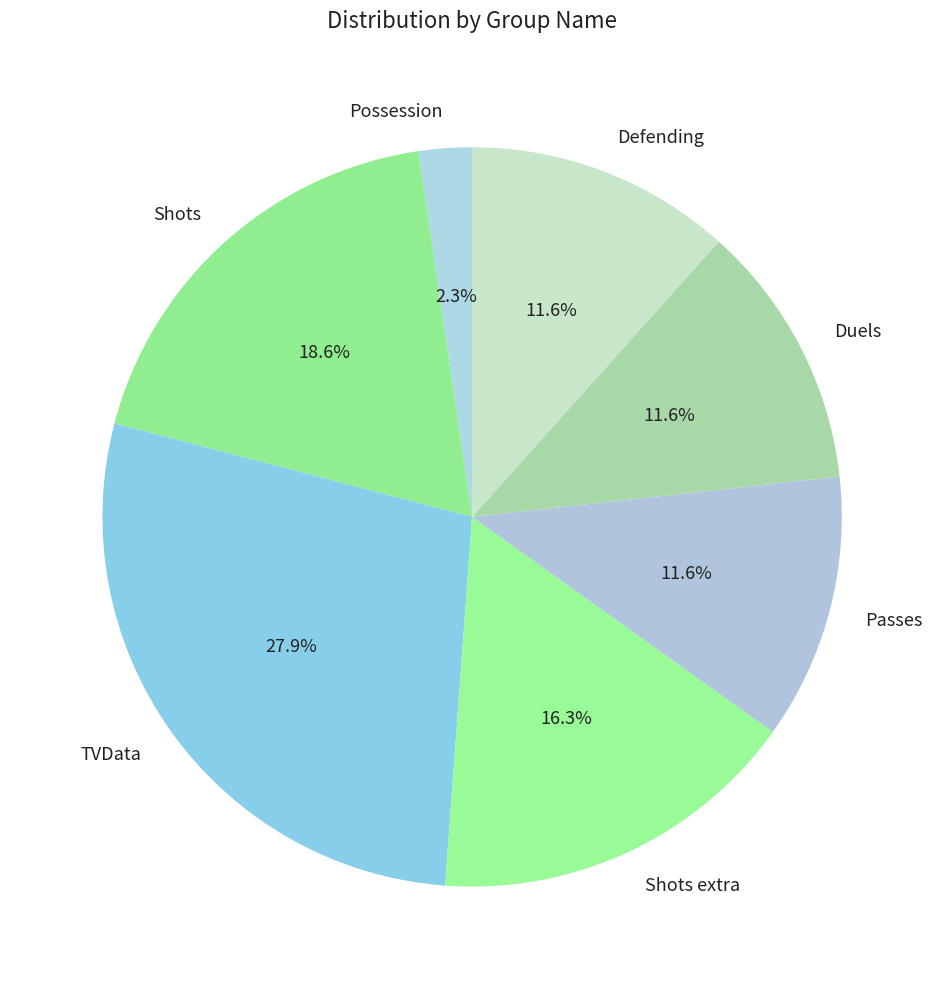

Does any single category account for the majority?

No